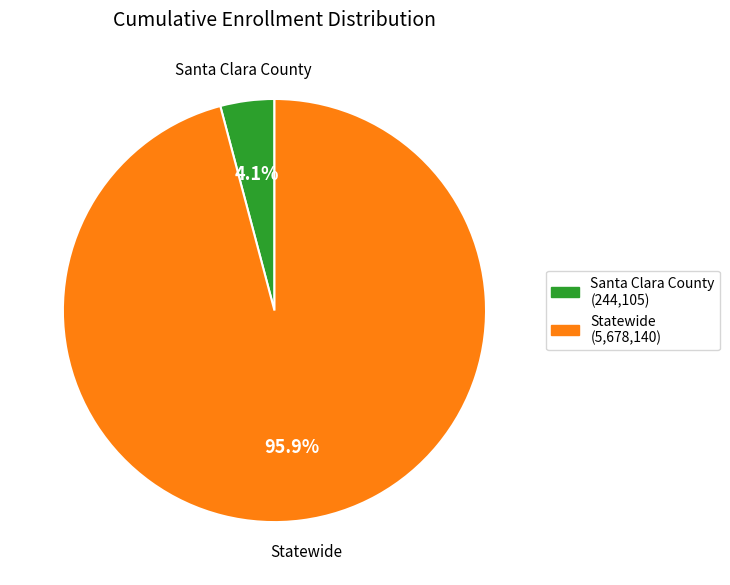

To the nearest percent, what is the average slice percentage?

50%